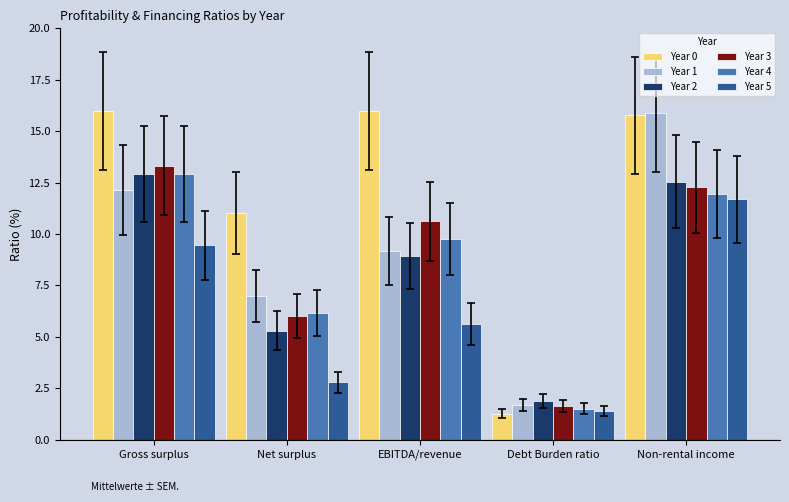

How many bars are there in each group?

6